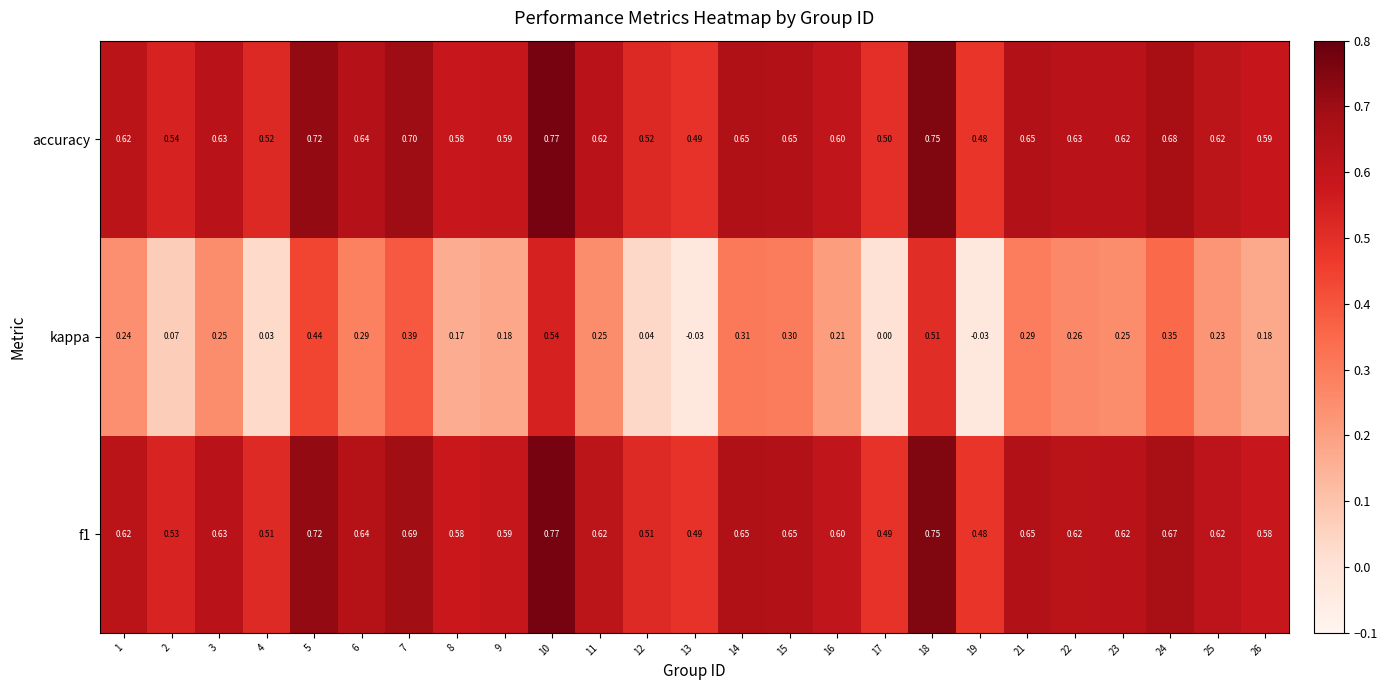

Which series has the largest total across all categories?

accuracy